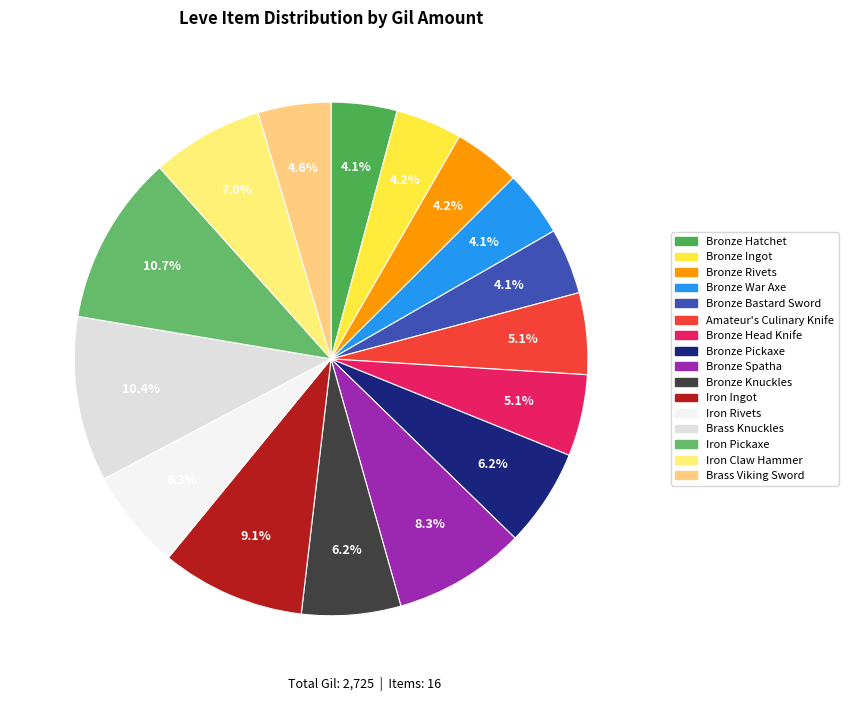

How many segments does this pie chart have?

16